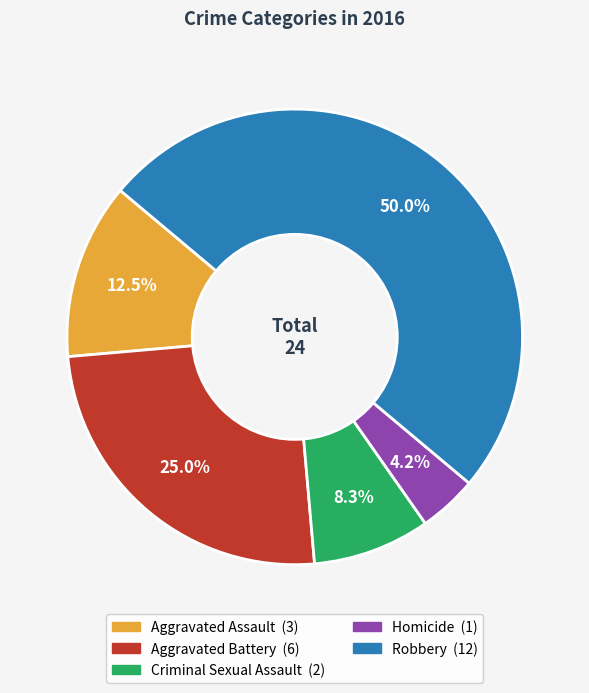

Count the number of slices in the pie.

5